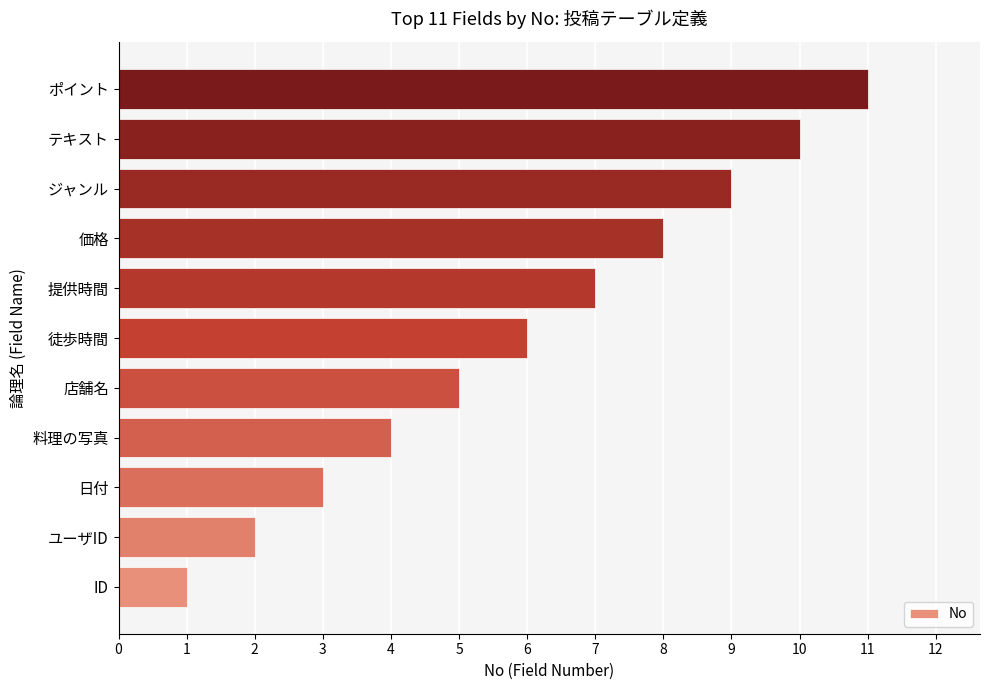

Is it true that the value at 徒歩時間 is 8?

False